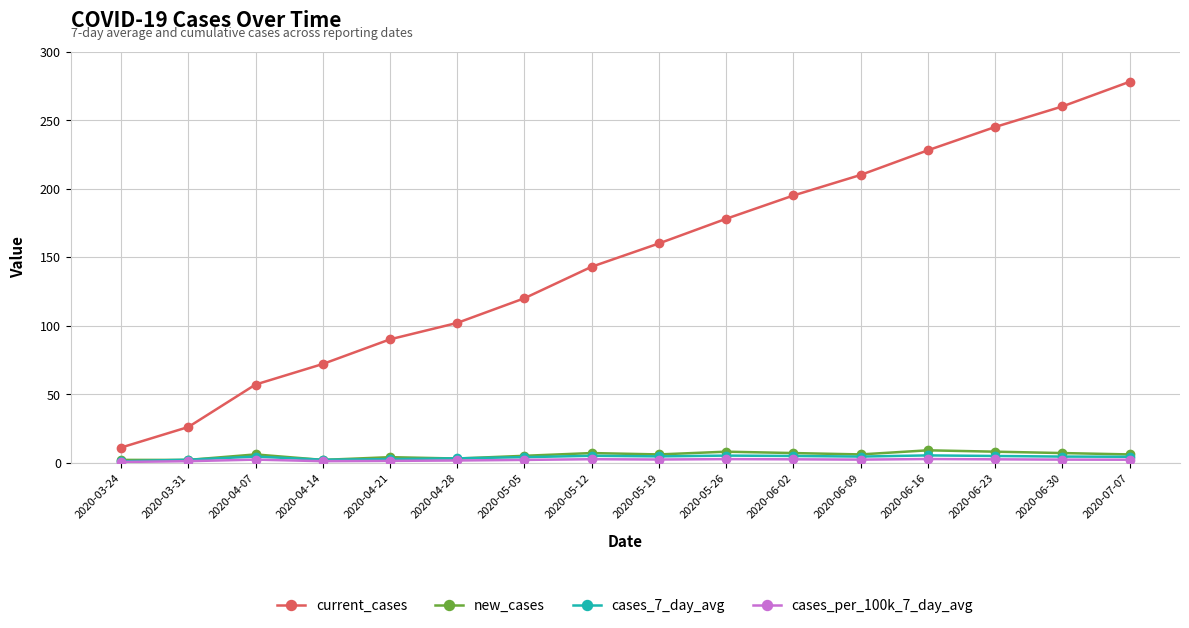

What is the difference between the maximum and minimum values in the cases_7_day_avg series?

4.3